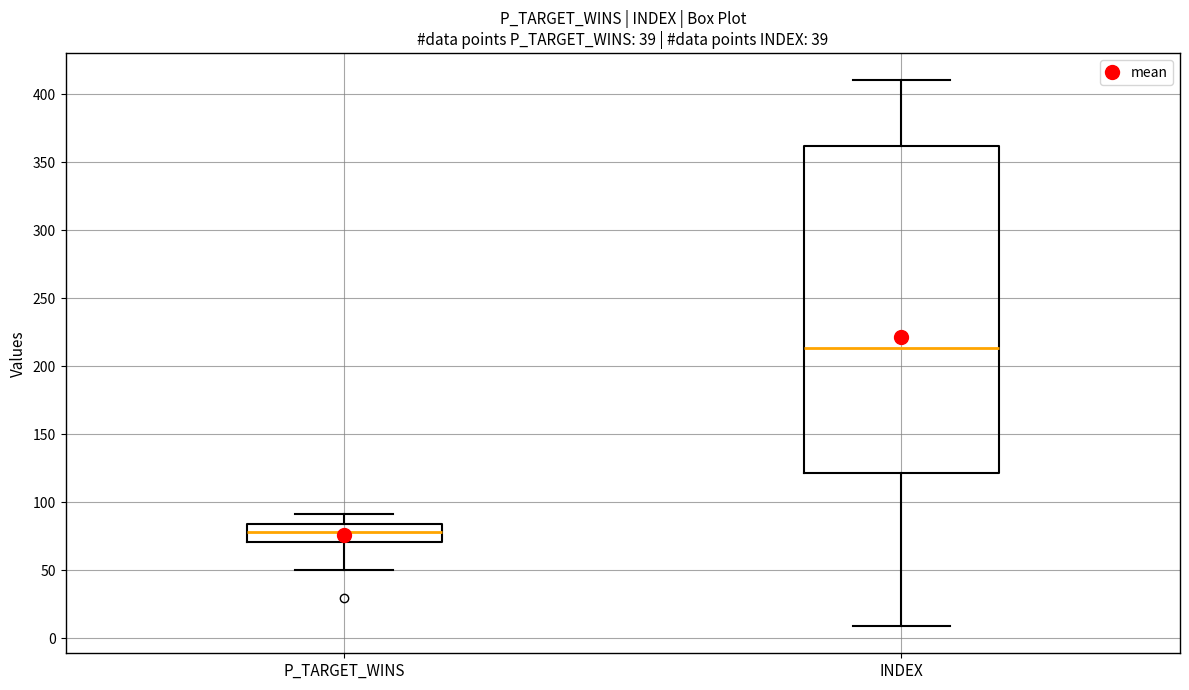

Which box has the lowest median line?

P_TARGET_WINS